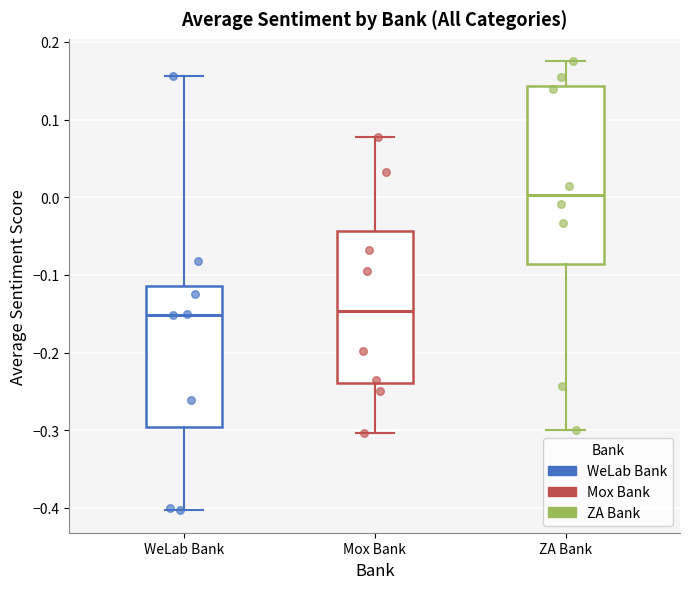

Comparing the boxes themselves (not the whiskers), which one is the tallest?

ZA Bank